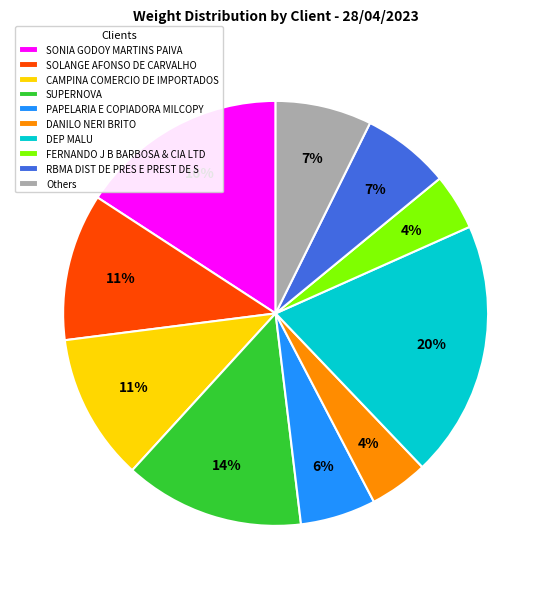

Count the number of slices in the pie.

10